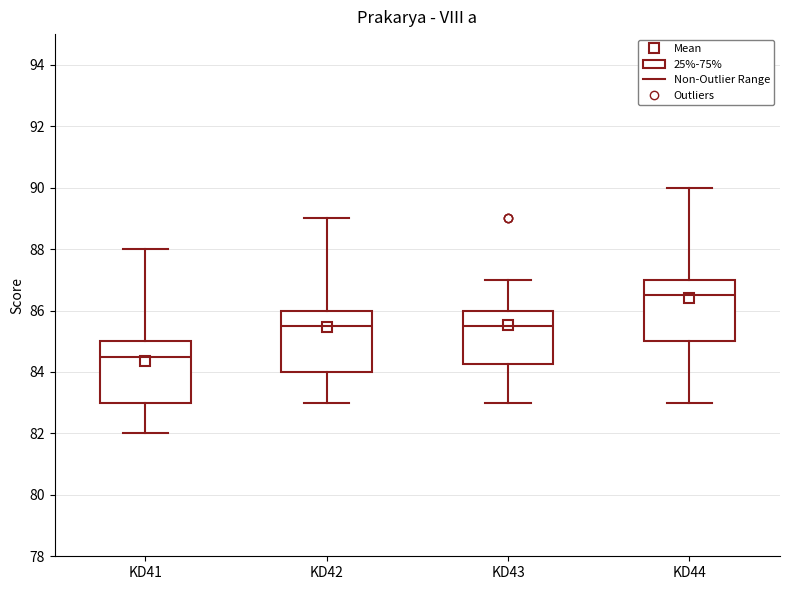

Which box's median line is the lowest?

KD41